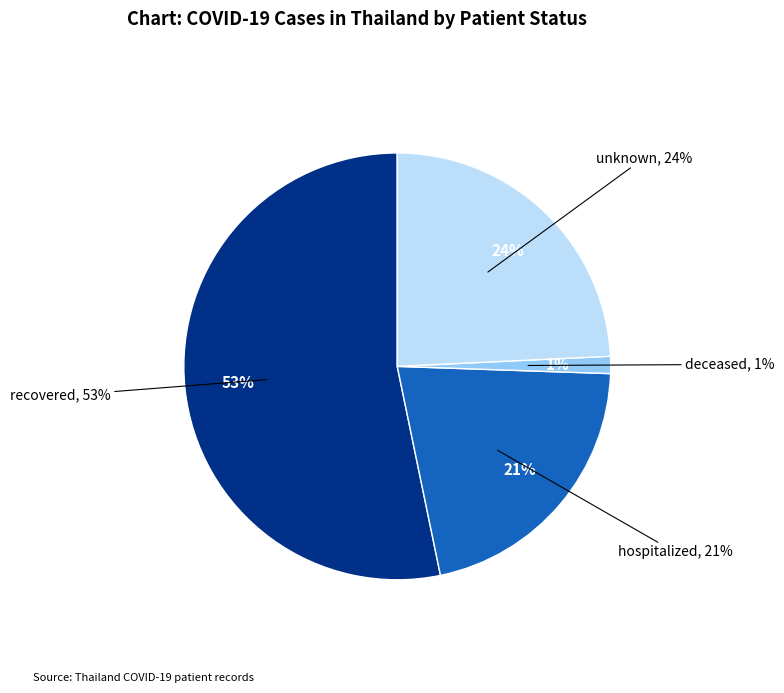

To the nearest percent, what is the difference between the unknown and deceased slice percentages?

23%